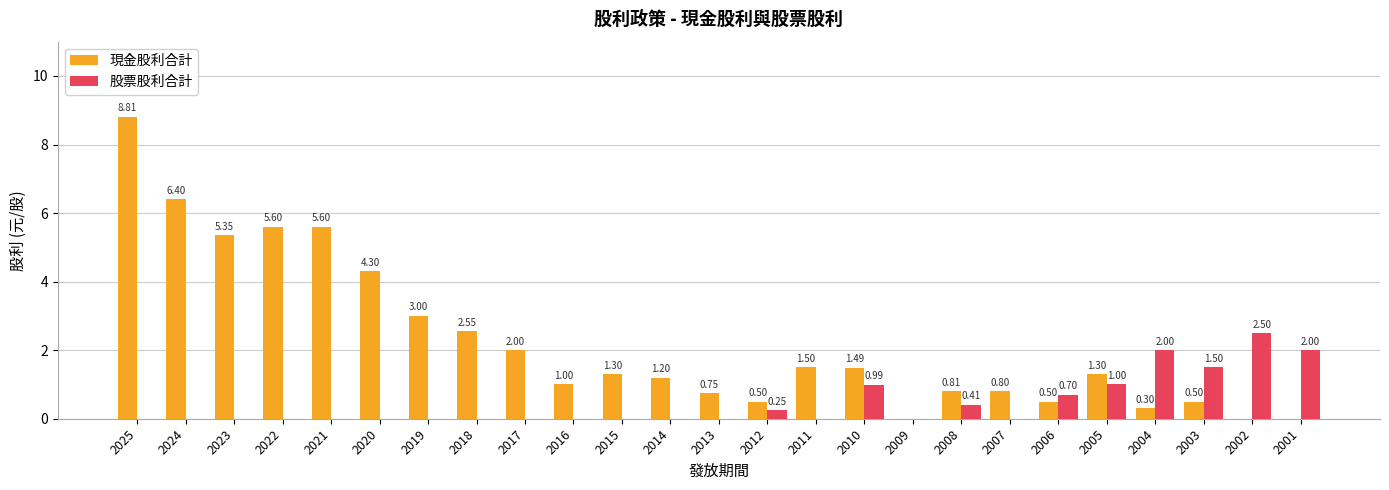

Between 2019 and 2002, which series saw the biggest shift?

現金股利合計